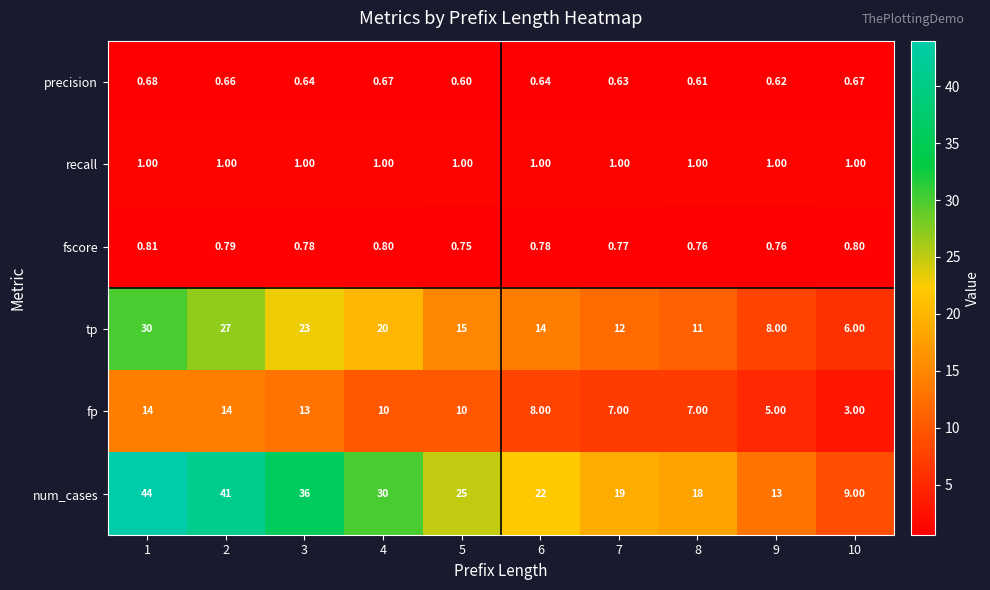

What is the difference between the highest and lowest values at 10?

8.3